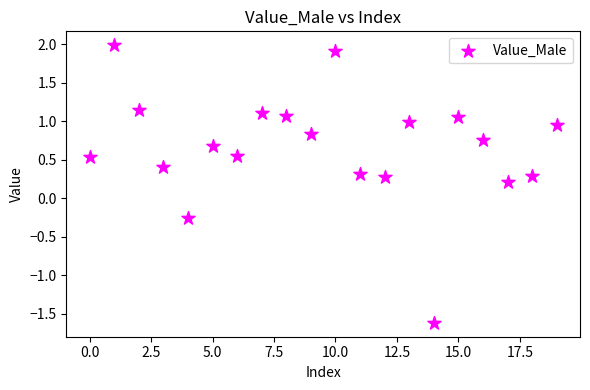

What is the range of Y values (max minus min)?

3.6